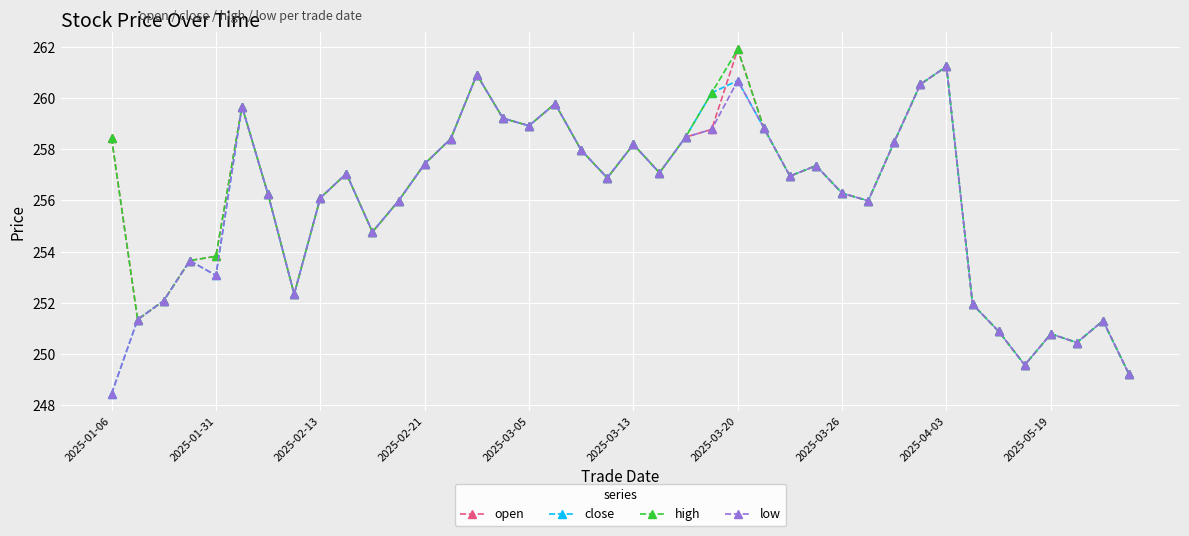

What is the value of the close point at the 2nd from the left?

251.3